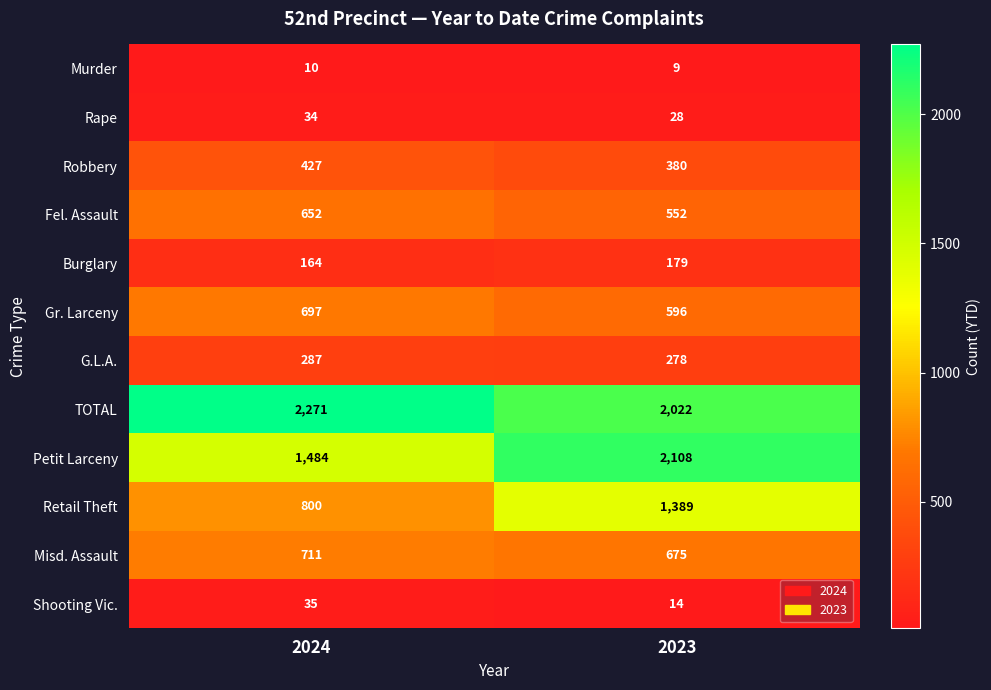

Reading left to right, what are all the values shown in this chart?

Murder: 10	9
Rape: 34	28
Robbery: 427	380
Fel. Assault: 652	552
Burglary: 164	179
Gr. Larceny: 697	596
G.L.A.: 287	278
TOTAL: 2271	2022
Petit Larceny: 1484	2108
Retail Theft: 800	1389
Misd. Assault: 711	675
Shooting Vic.: 35	14